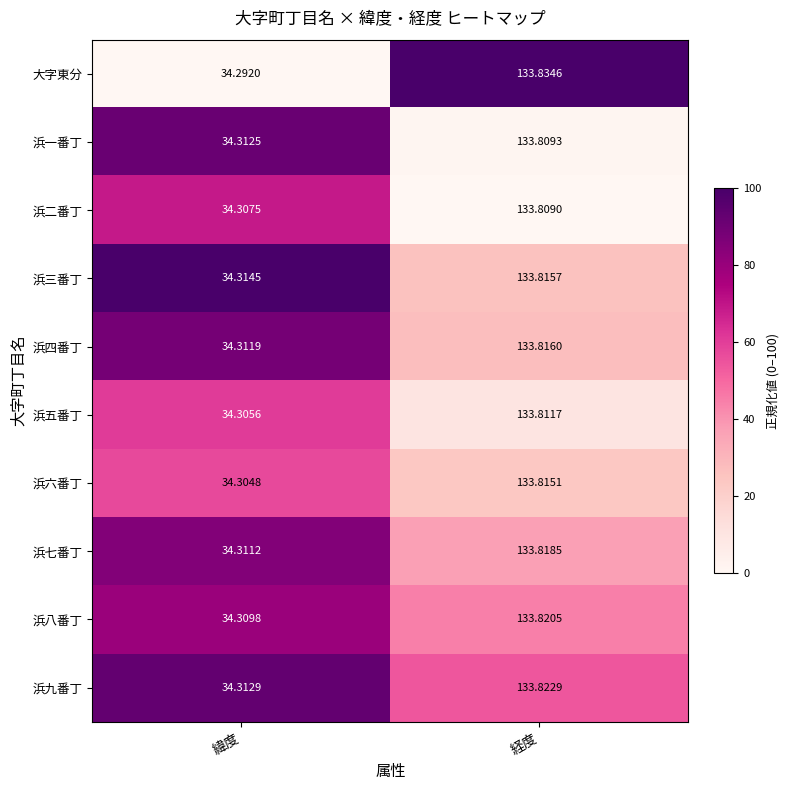

Rank the series by their maximum value, from highest to lowest.

大字東分, 浜九番丁, 浜八番丁, 浜七番丁, 浜四番丁, 浜三番丁, 浜六番丁, 浜五番丁, 浜一番丁, 浜二番丁